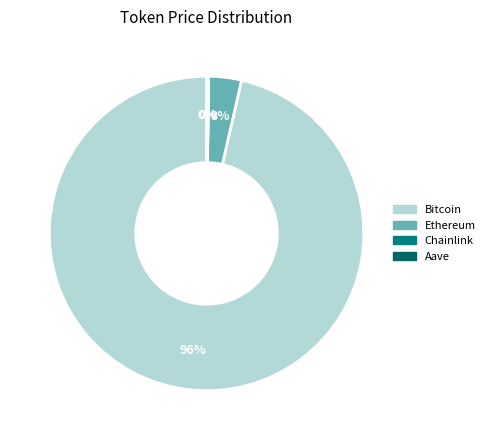

To the nearest percent, what portion does Bitcoin represent?

96%